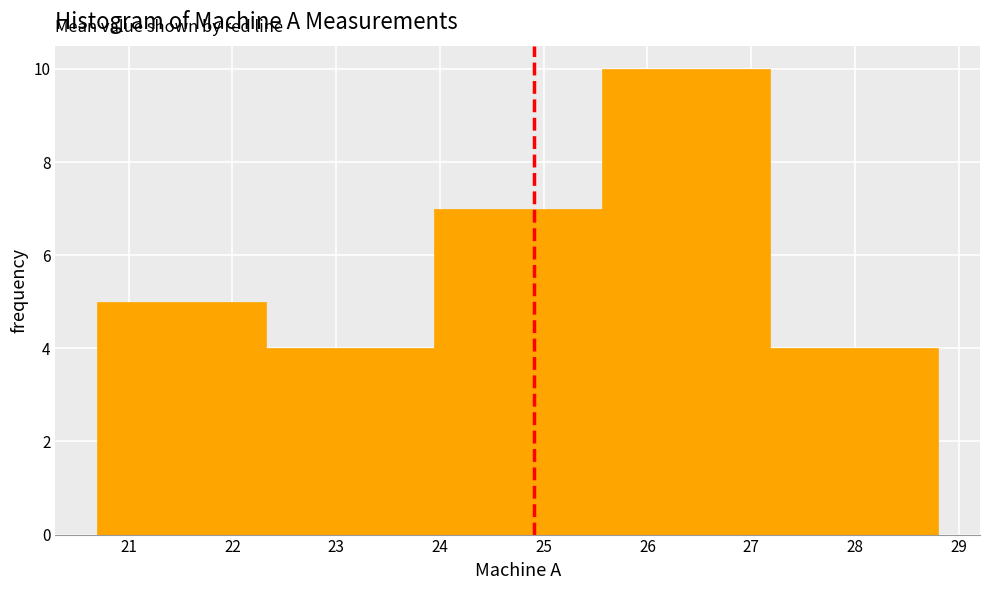

Over which range of the x-axis is the bar tallest?

25.56 to 27.18